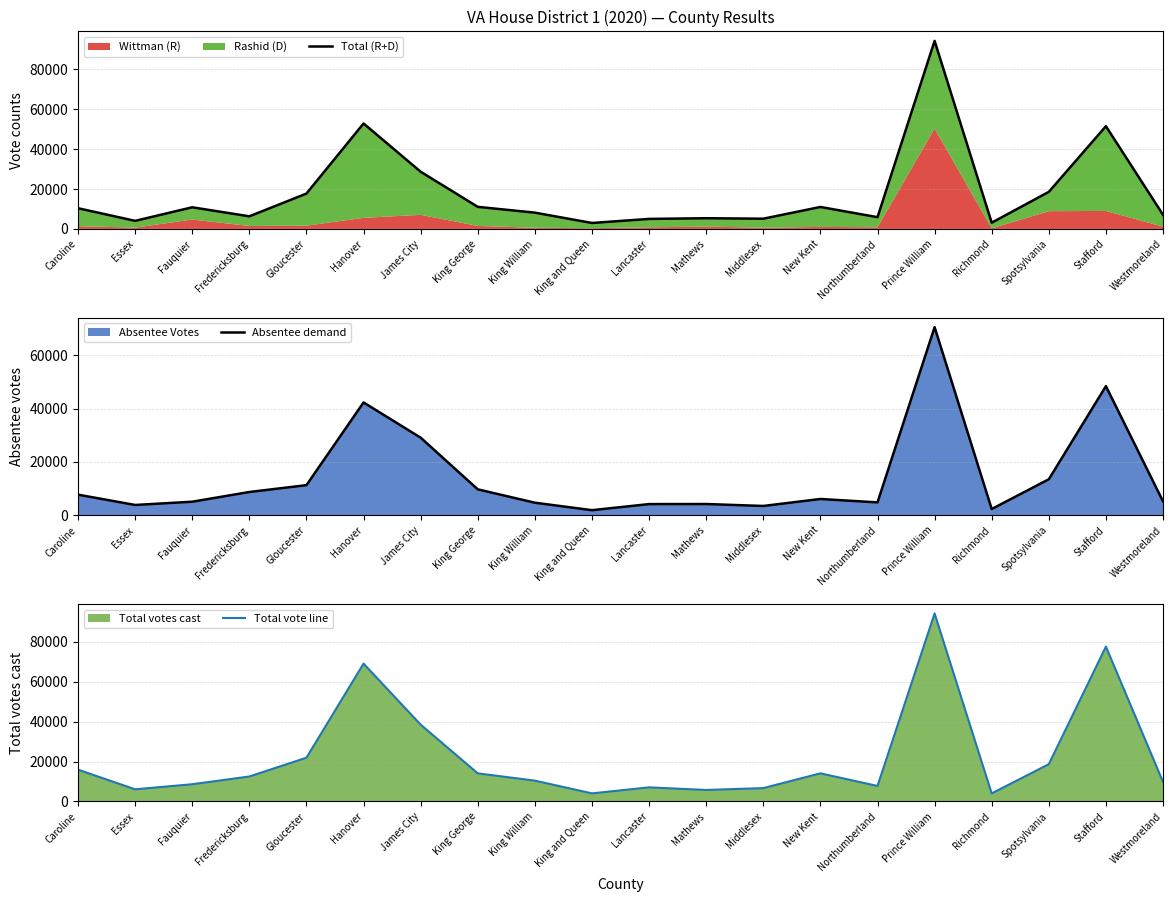

Reading left to right, what are all the values shown in this chart?

Total (R+D): 10342	4029	10812	6294	17677	52750	28608	11035	8135	2961	5001	5342	5105	10975	5868	94087	3103	18530	51393	7068
Absentee demand: 7698	3830	5050	8692	11258	42269	29067	9691	4677	1875	4160	4185	3454	6077	4797	70503	2307	13465	48388	5170
Total vote line: 15946	6089	8638	12519	21936	69117	38517	14096	10440	4058	7075	5764	6696	14102	7780	94269	4036	18694	77632	9803